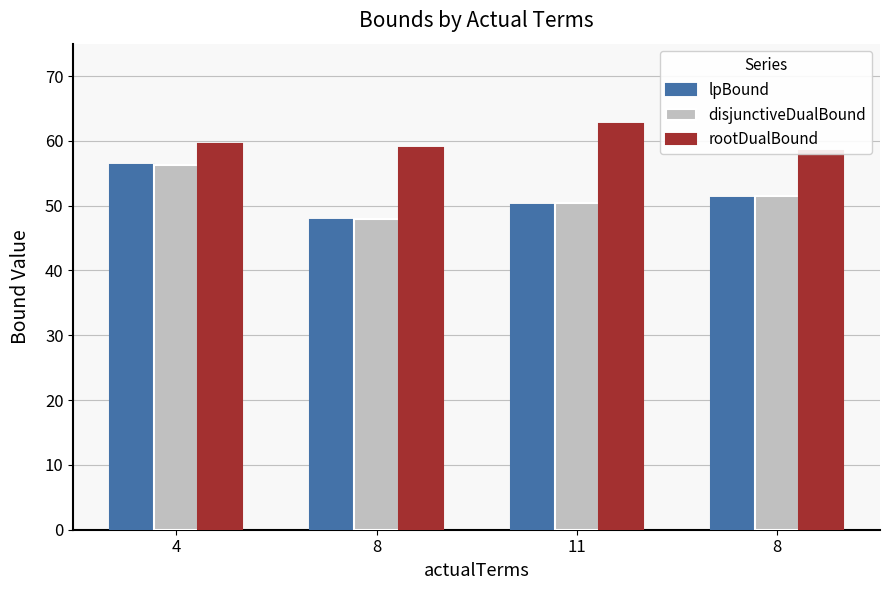

What is the label of the 2nd bar from the left?

8